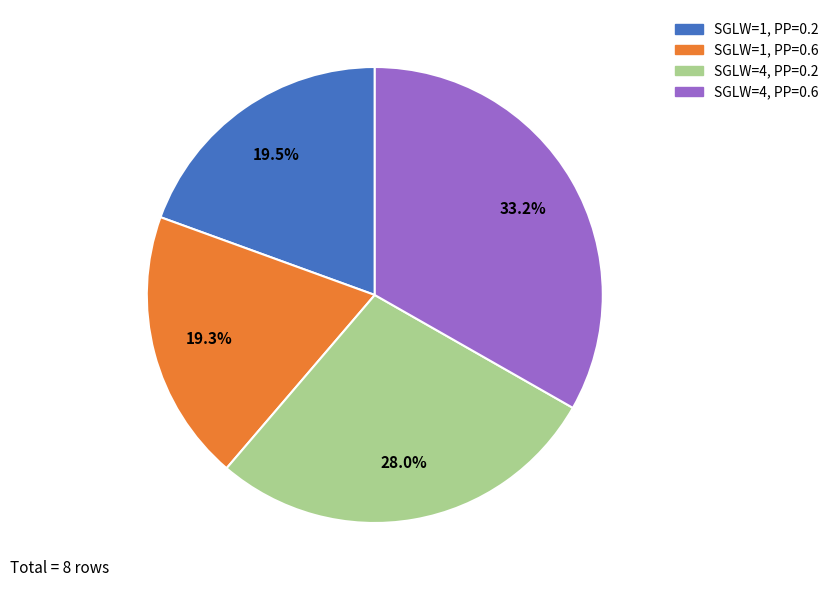

Is there a majority slice in this chart?

No